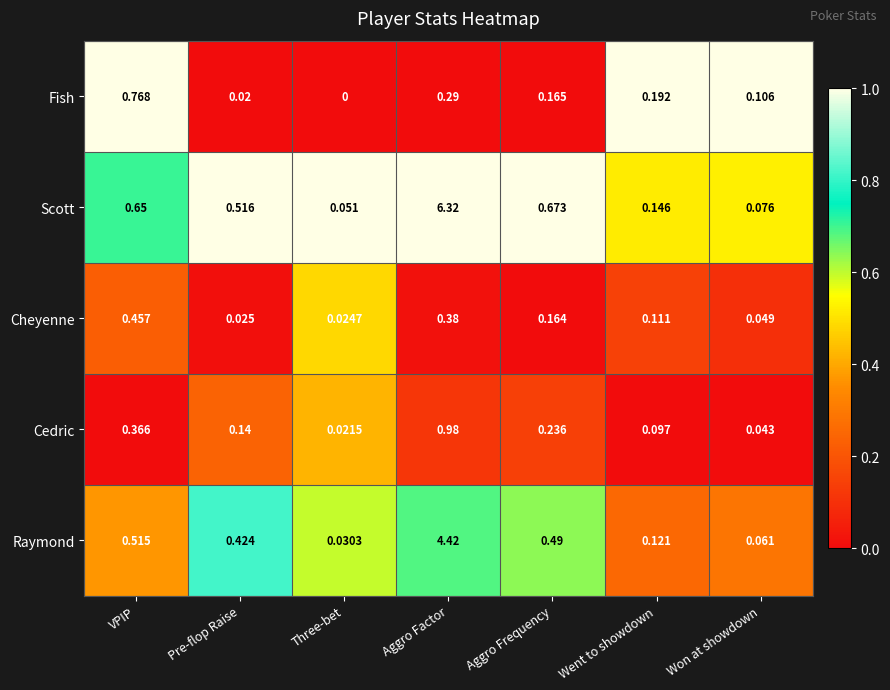

Which category has the lowest value in the Cedric series?

Three-bet